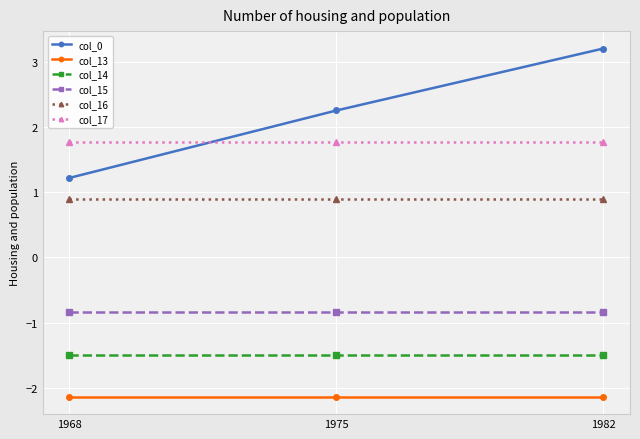

What are all the series names shown in the legend?

col_0, col_13, col_14, col_15, col_16, col_17